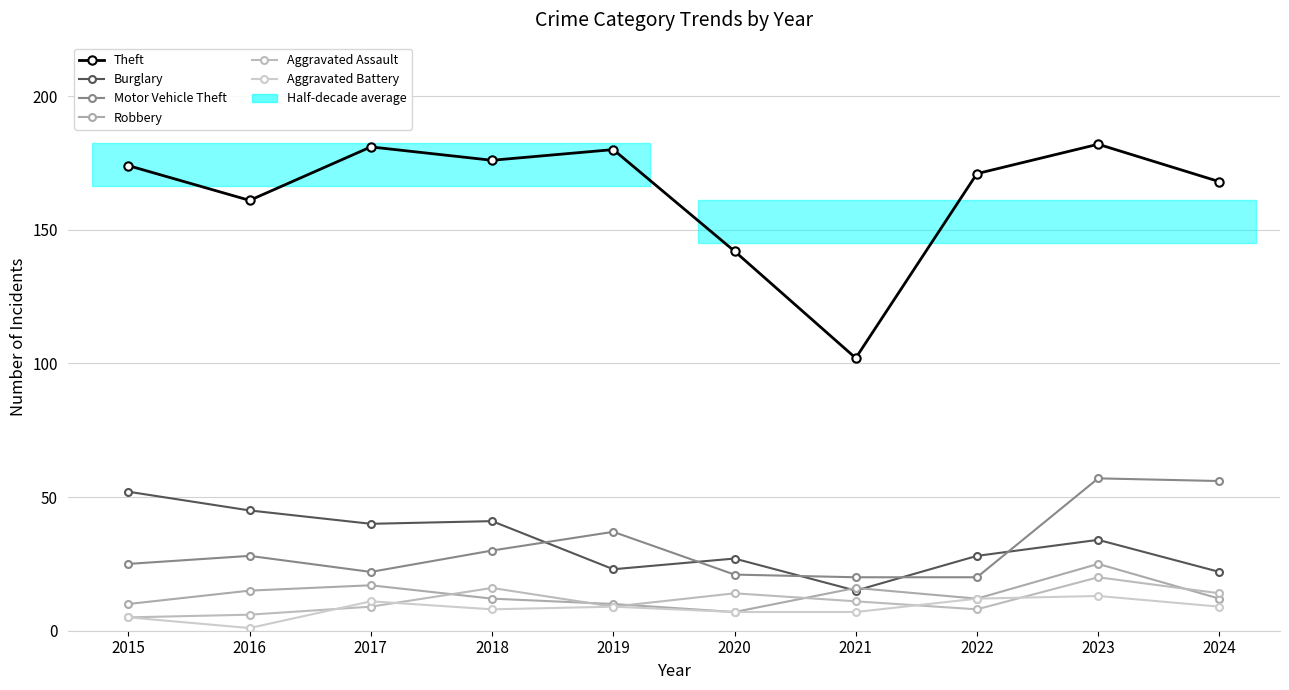

After their last crossing, which series has the higher values: Burglary or Motor Vehicle Theft?

Motor Vehicle Theft